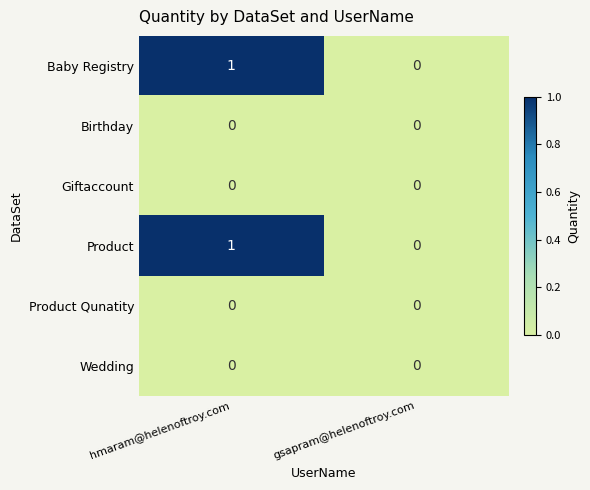

The Product series shows 1 at gsapram@helenoftroy.com. True or false?

False